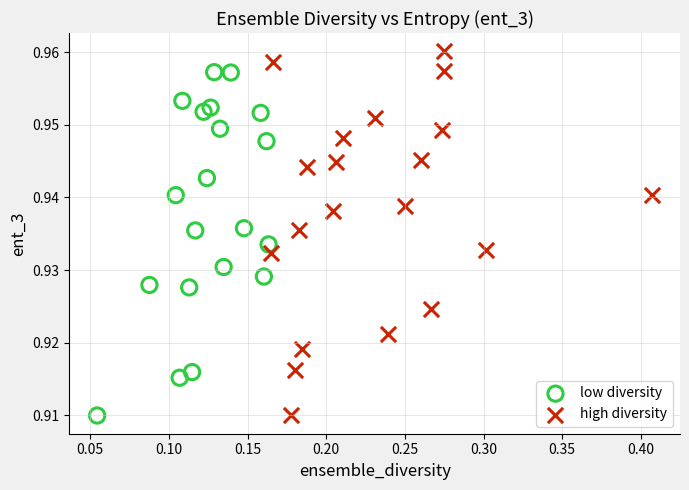

Which series reaches the maximum Y coordinate?

high diversity